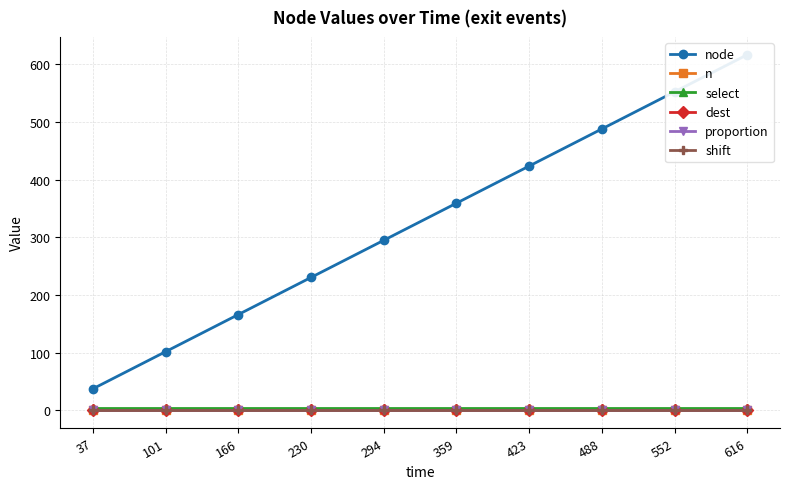

What is the difference between the highest and lowest values at 488?

488.0